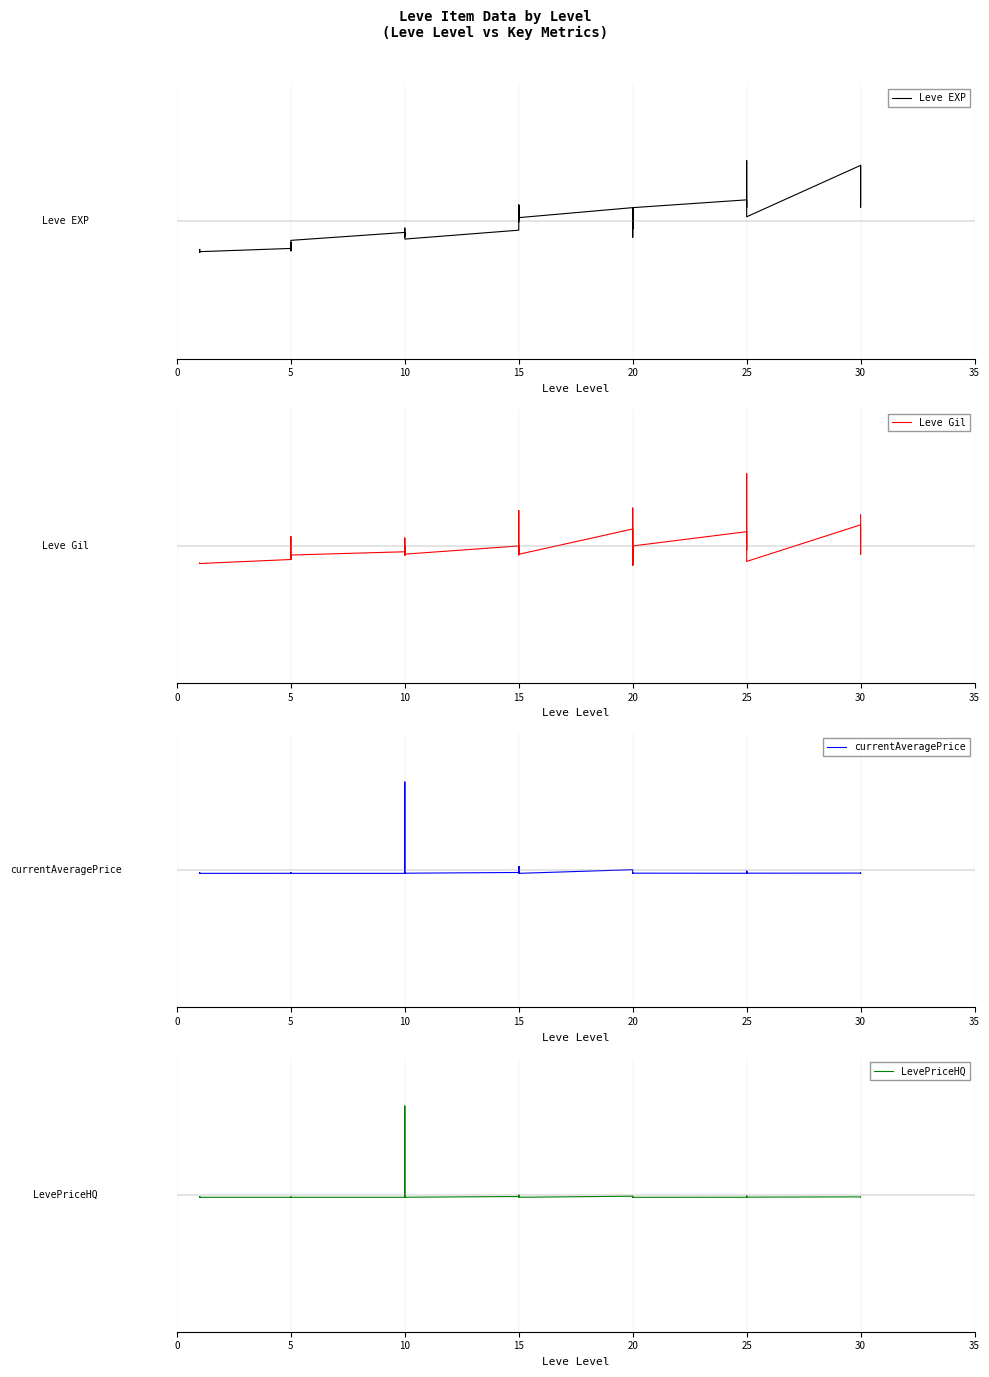

How many data points in currentAveragePrice are less than 0?

35